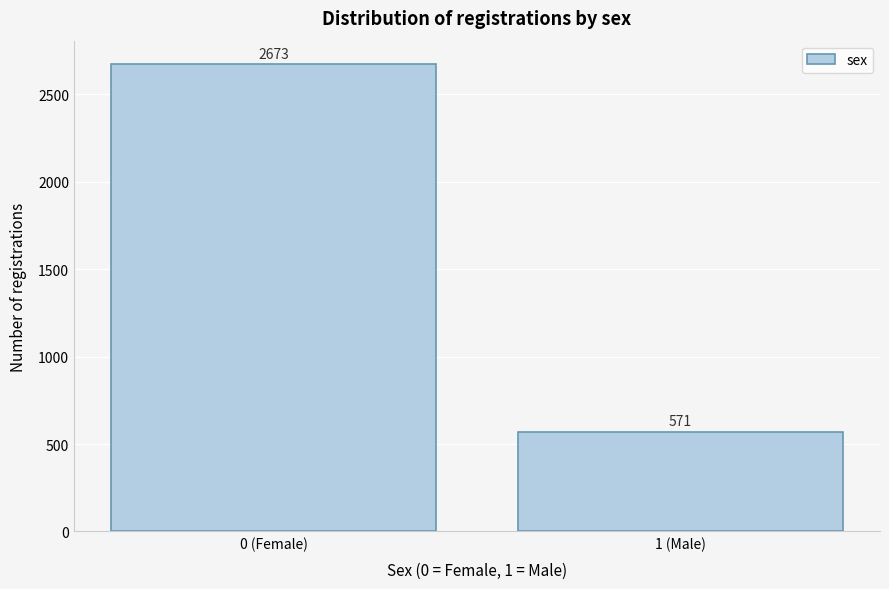

Reading right to left, extract all data points from this chart.

571	2673